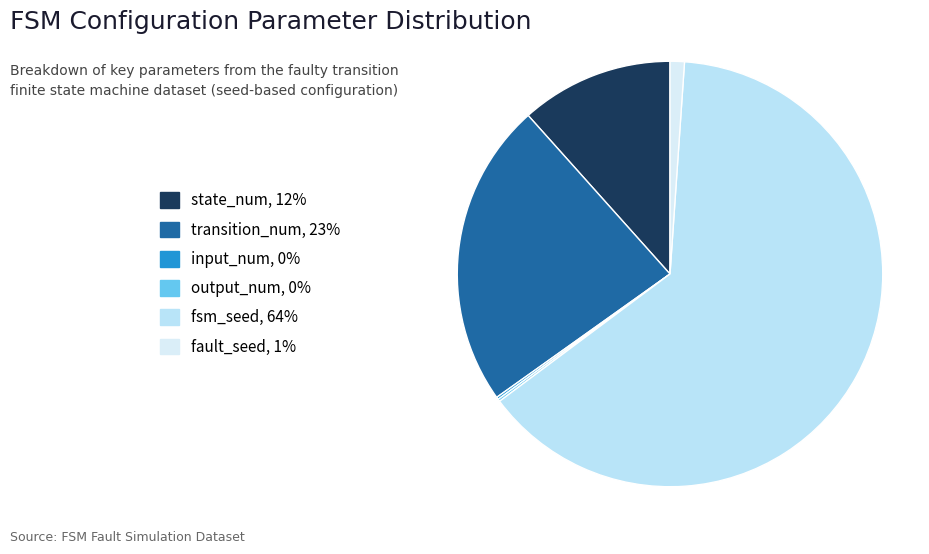

To the nearest percent, what is the difference between the largest and smallest slice percentages?

64%